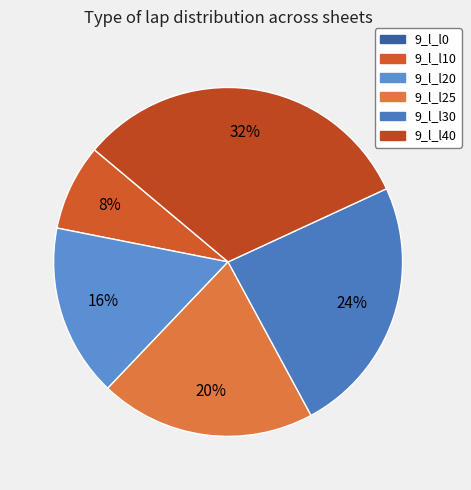

Which slice is the smallest?

9_l_l0